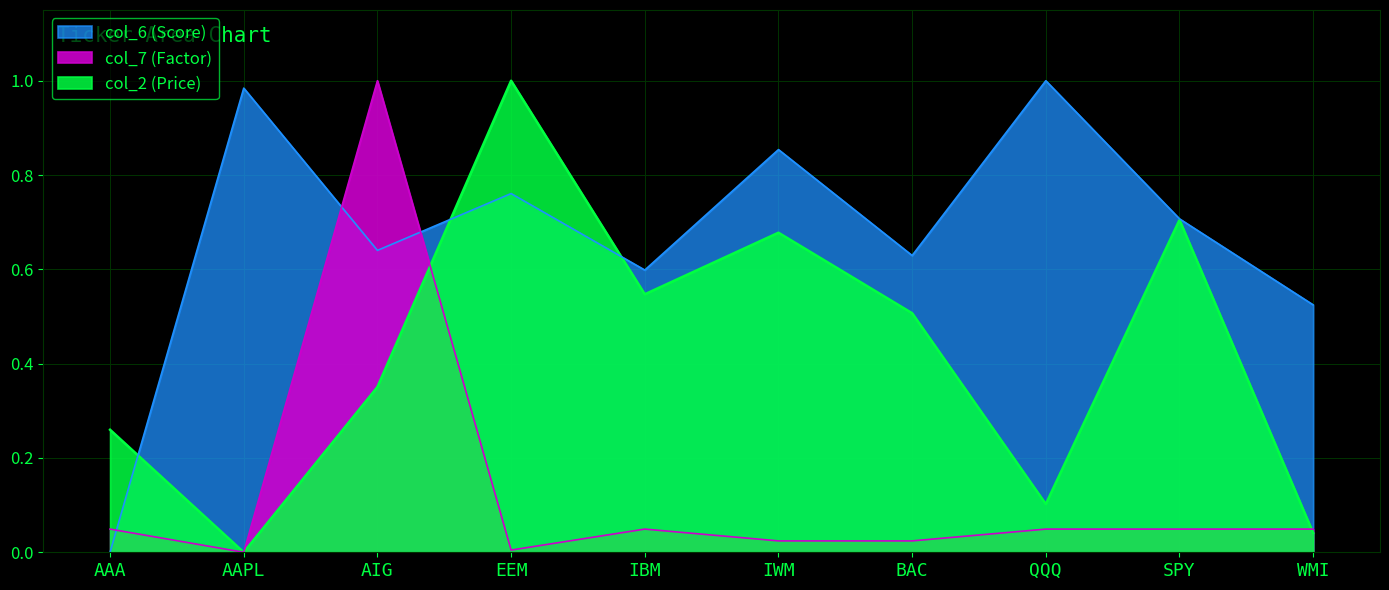

At which category does the chart reach its peak across all series?

EEM